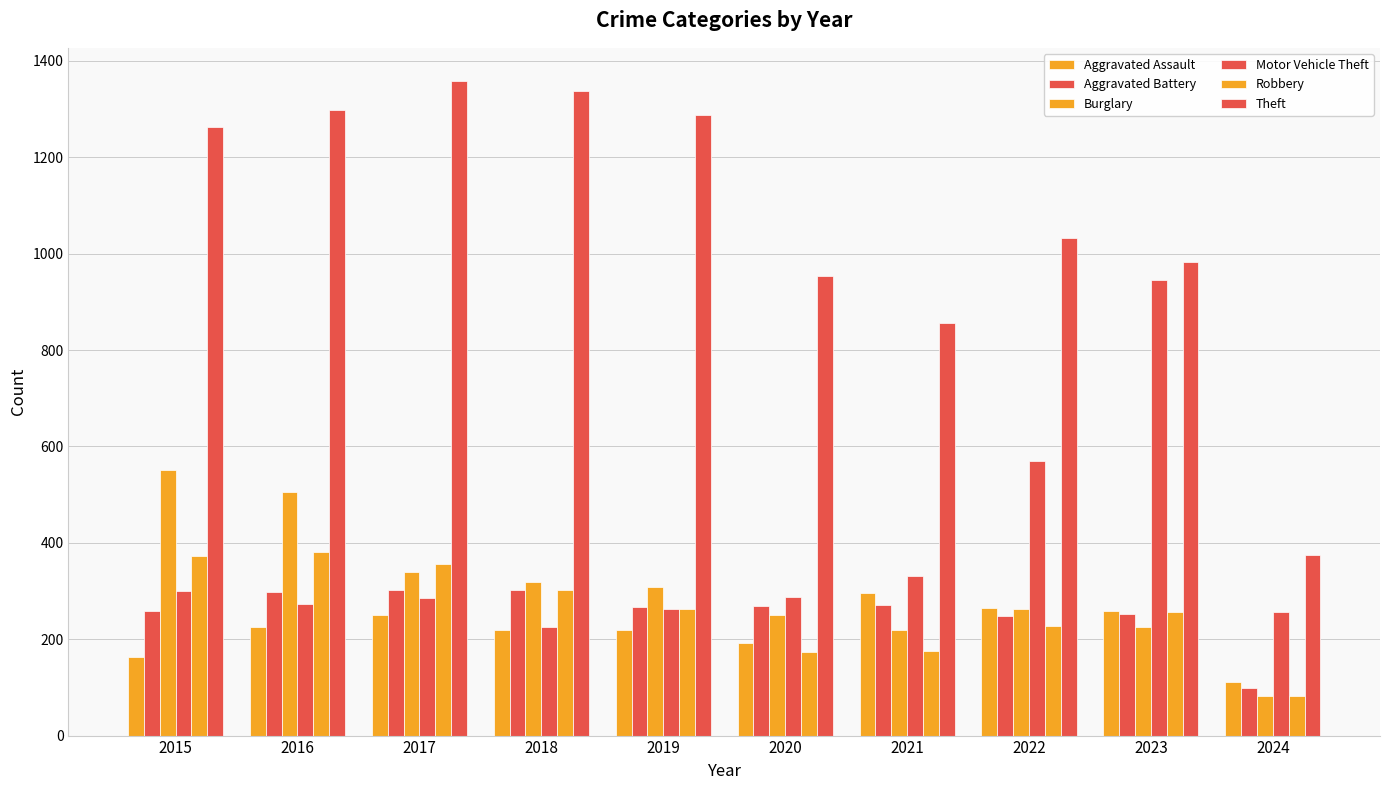

List the labels in order of Theft value, largest first.

2017, 2018, 2016, 2019, 2015, 2022, 2023, 2020, 2021, 2024